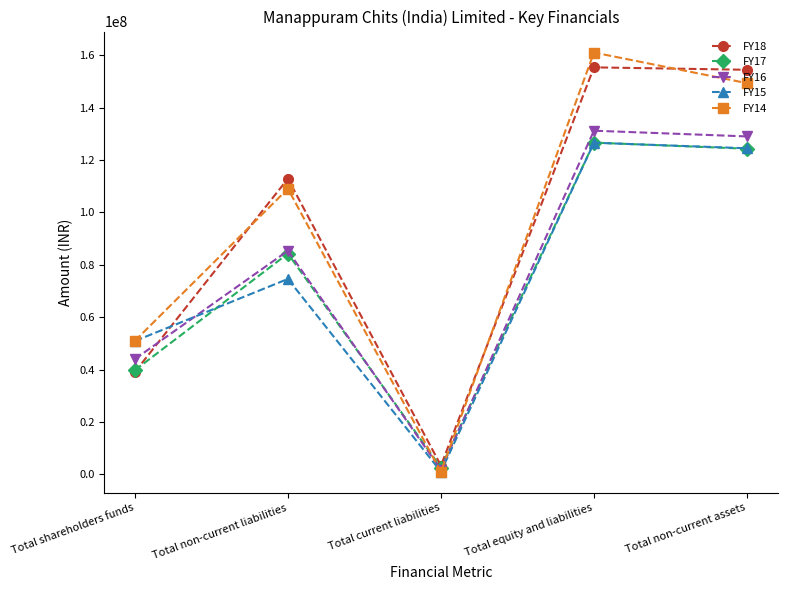

At which label does FY17 reach its minimum?

Total current liabilities